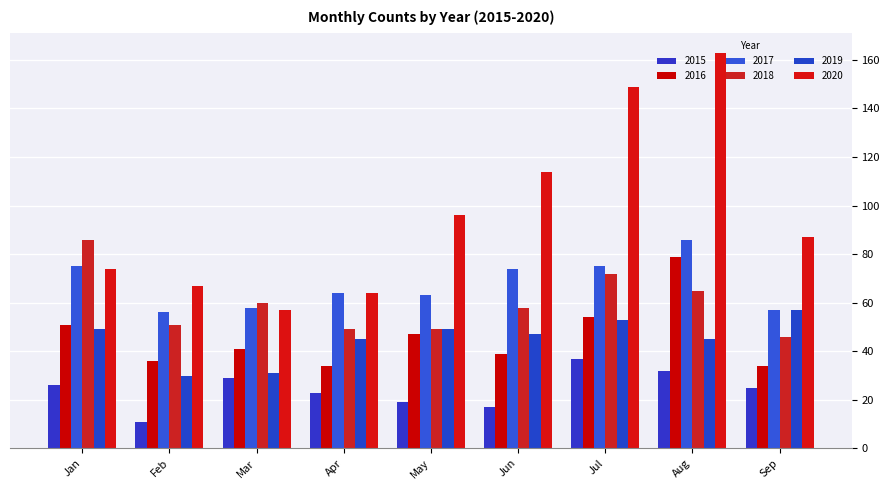

Where does the 2017 series first go above 64?

Jan